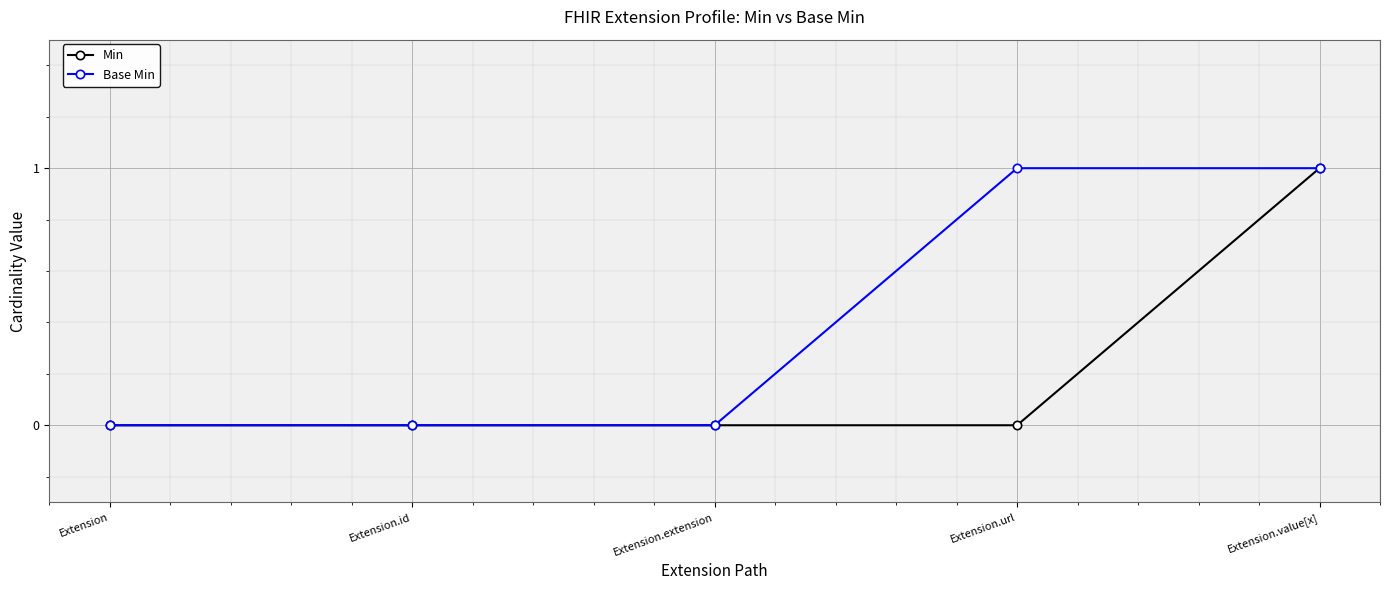

How many lines are shown in the chart?

2